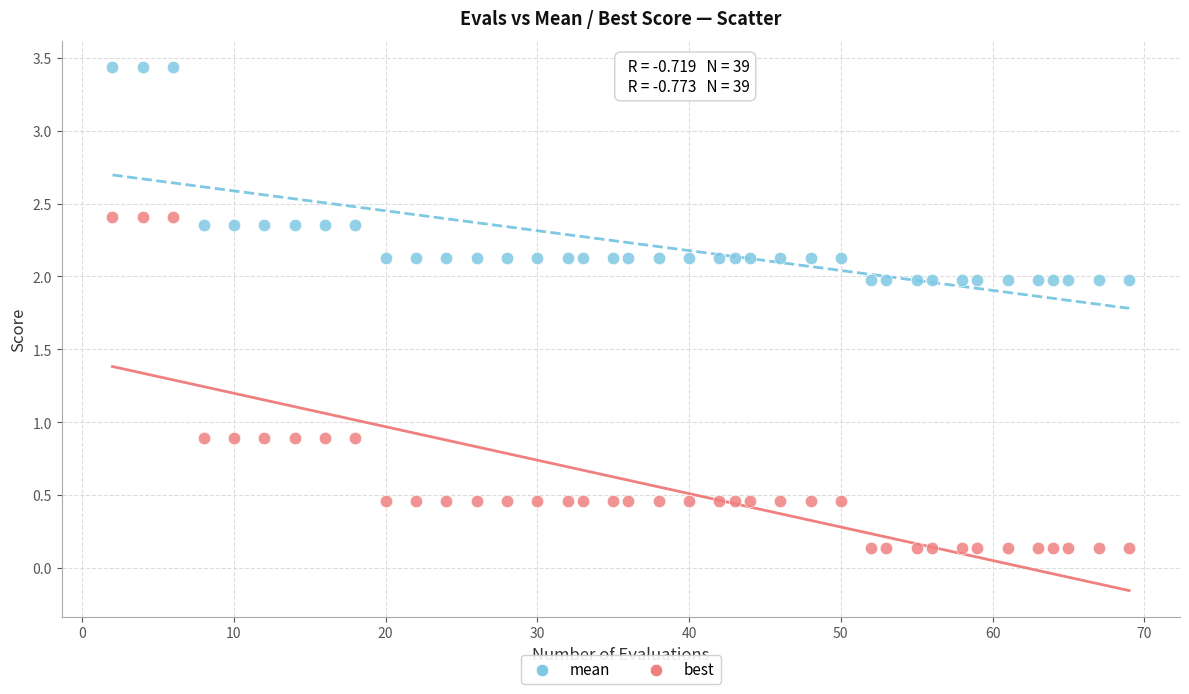

What are all the series names shown in the legend?

mean, best